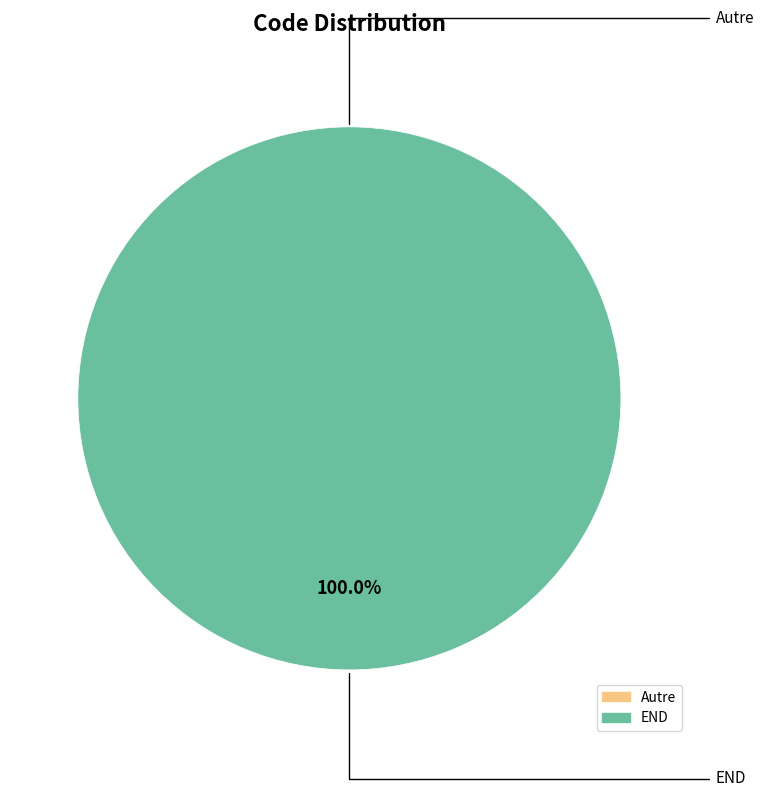

To the nearest percent, what is the combined percentage of Autre and END?

100%